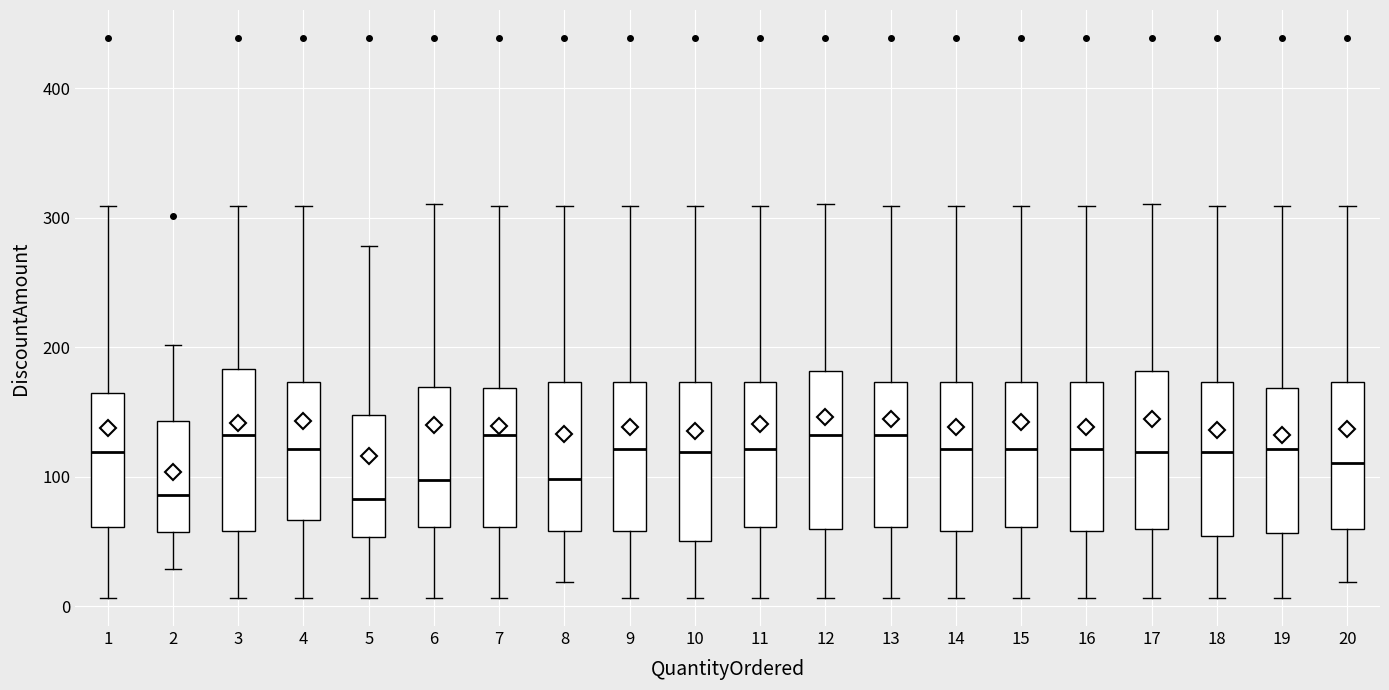

Reading left to right, read every box against the y-axis: the position of its median line, the range the box covers, and the ends of its whiskers. The values are not printed on the chart, so give them approximately, as read against the axis.

1: median 120, box 60 to 160, whiskers 10 to 310
2: median 90, box 60 to 140, whiskers 30 to 200
3: median 130, box 60 to 180, whiskers 10 to 310
4: median 120, box 70 to 170, whiskers 10 to 310
5: median 80, box 50 to 150, whiskers 10 to 280
6: median 100, box 60 to 170, whiskers 10 to 310
7: median 130, box 60 to 170, whiskers 10 to 310
8: median 100, box 60 to 170, whiskers 20 to 310
9: median 120, box 60 to 170, whiskers 10 to 310
10: median 120, box 50 to 170, whiskers 10 to 310
11: median 120, box 60 to 170, whiskers 10 to 310
12: median 130, box 60 to 180, whiskers 10 to 310
13: median 130, box 60 to 170, whiskers 10 to 310
14: median 120, box 60 to 170, whiskers 10 to 310
15: median 120, box 60 to 170, whiskers 10 to 310
16: median 120, box 60 to 170, whiskers 10 to 310
17: median 120, box 60 to 180, whiskers 10 to 310
18: median 120, box 50 to 170, whiskers 10 to 310
19: median 120, box 60 to 170, whiskers 10 to 310
20: median 110, box 60 to 170, whiskers 20 to 310